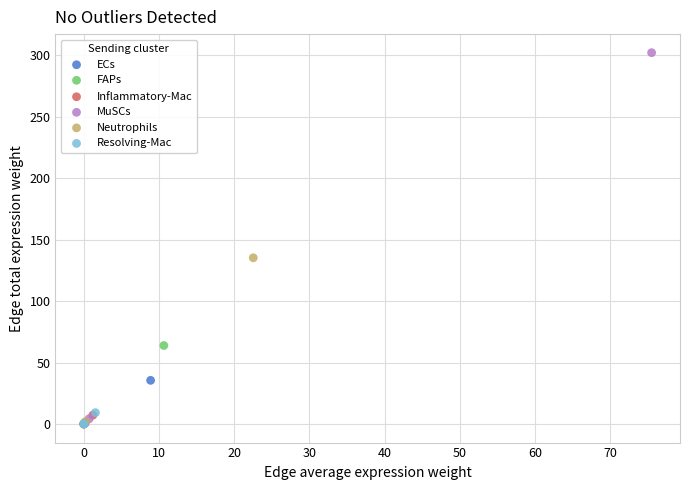

Which series has the largest Y range (max minus min)?

MuSCs